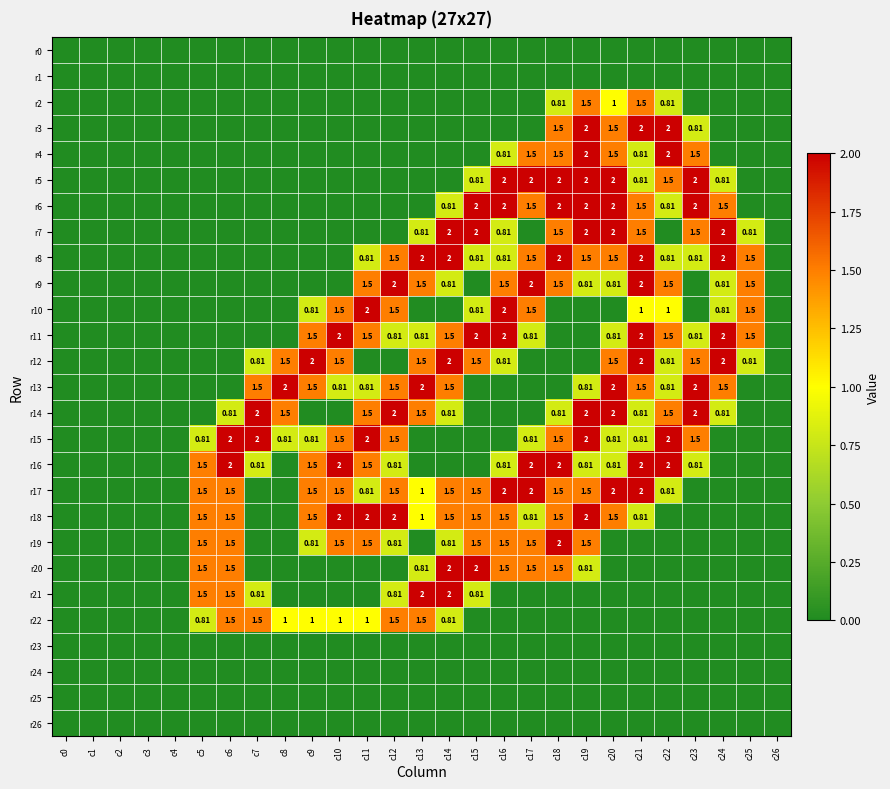

True or false: r12 has a value of 2.0 at c24.

True